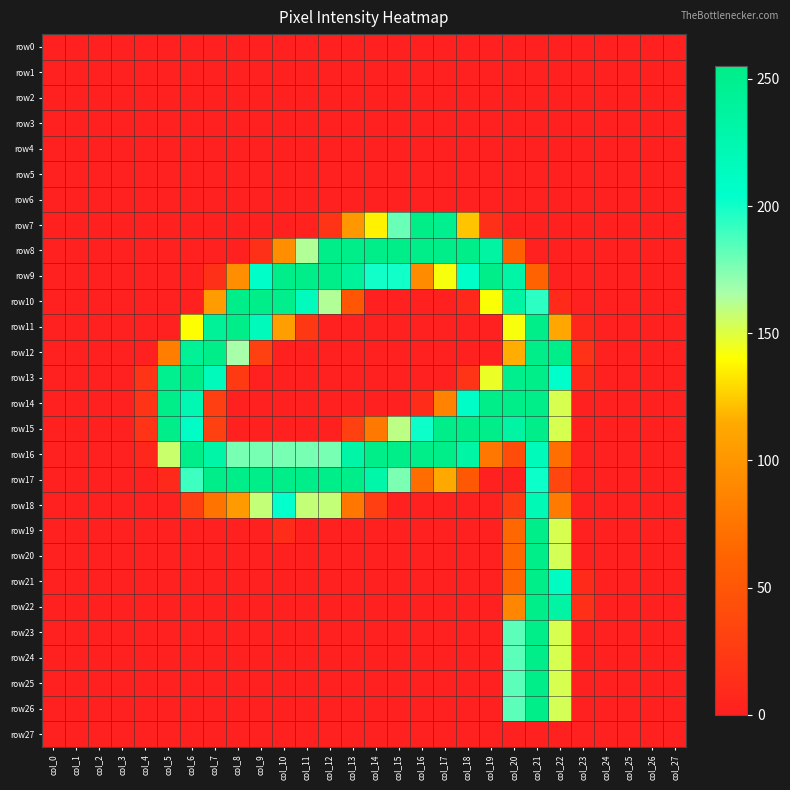

Which series has the largest range (max minus min)?

row7